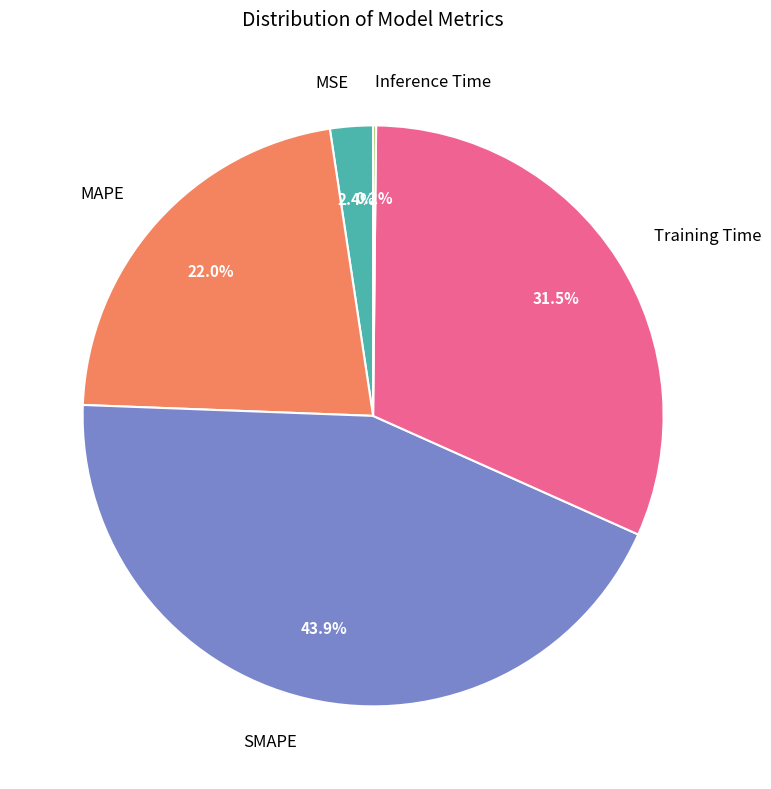

What percentage do SMAPE and MAPE together represent?

65.9%